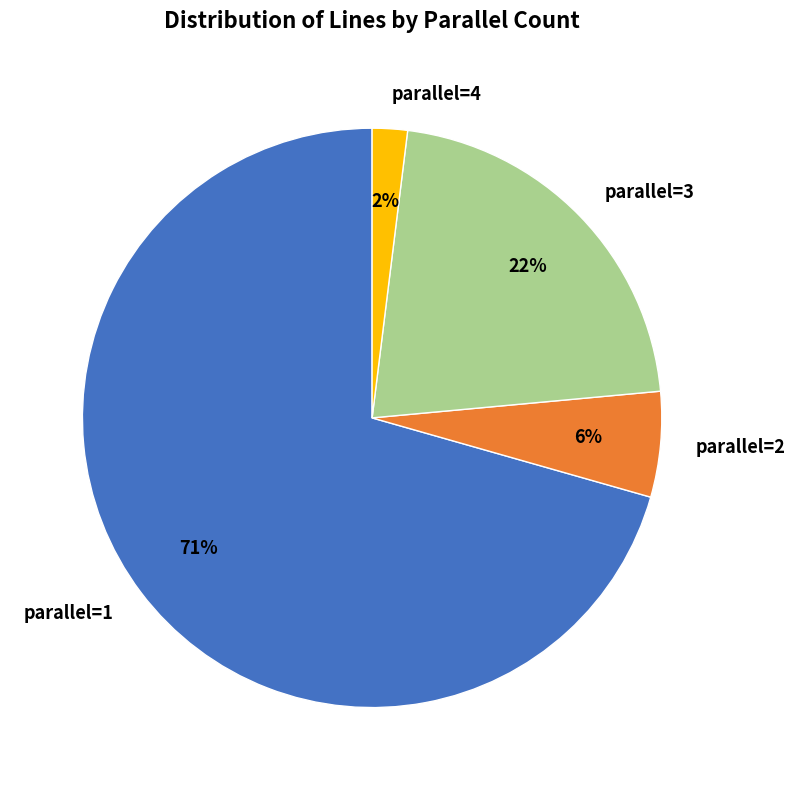

Rank the categories by value from highest to lowest.

parallel=1, parallel=3, parallel=2, parallel=4